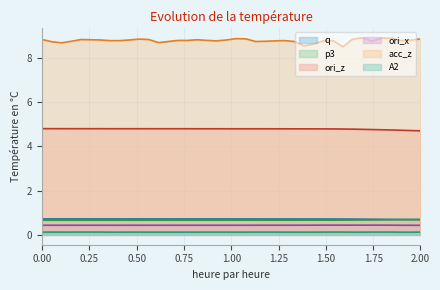

What is the sum of all ori_z values?

191.2